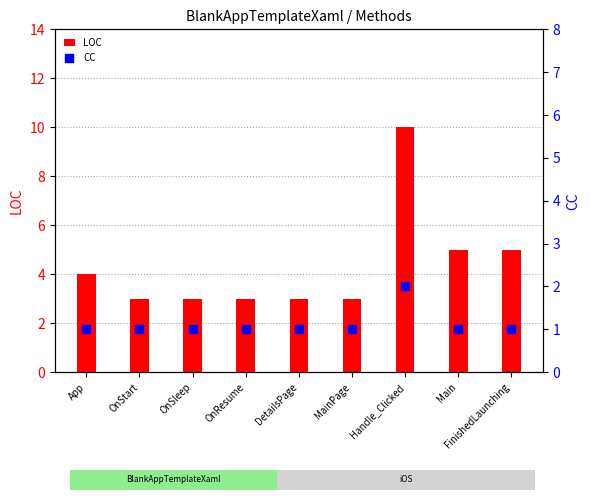

At which category is the sum across all series the highest?

Handle_Clicked